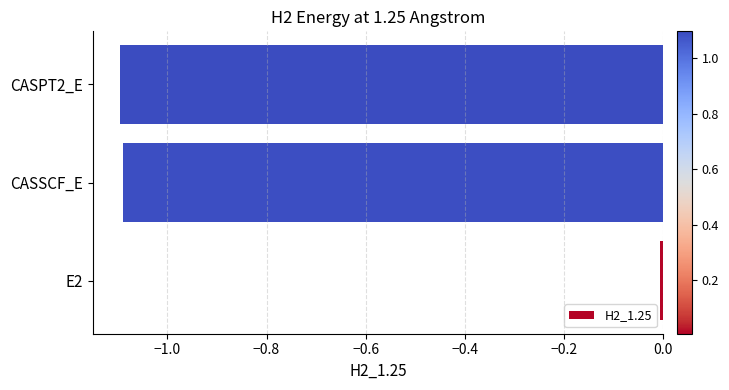

True or false: the data shows -1.1 at CASPT2_E.

True